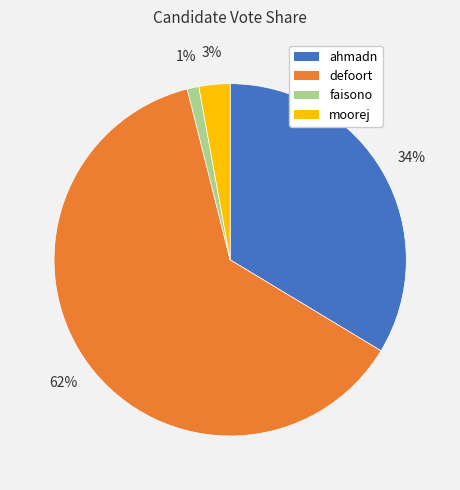

To the nearest percent, what portion does ahmadn represent?

34%